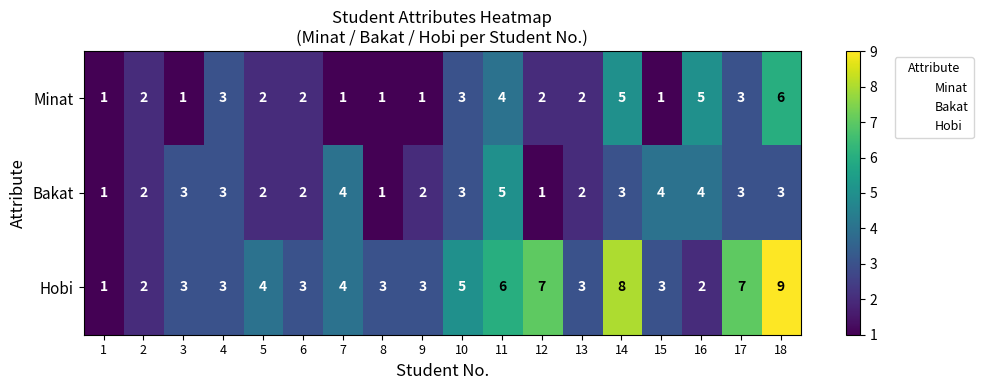

What is the greatest value displayed?

9